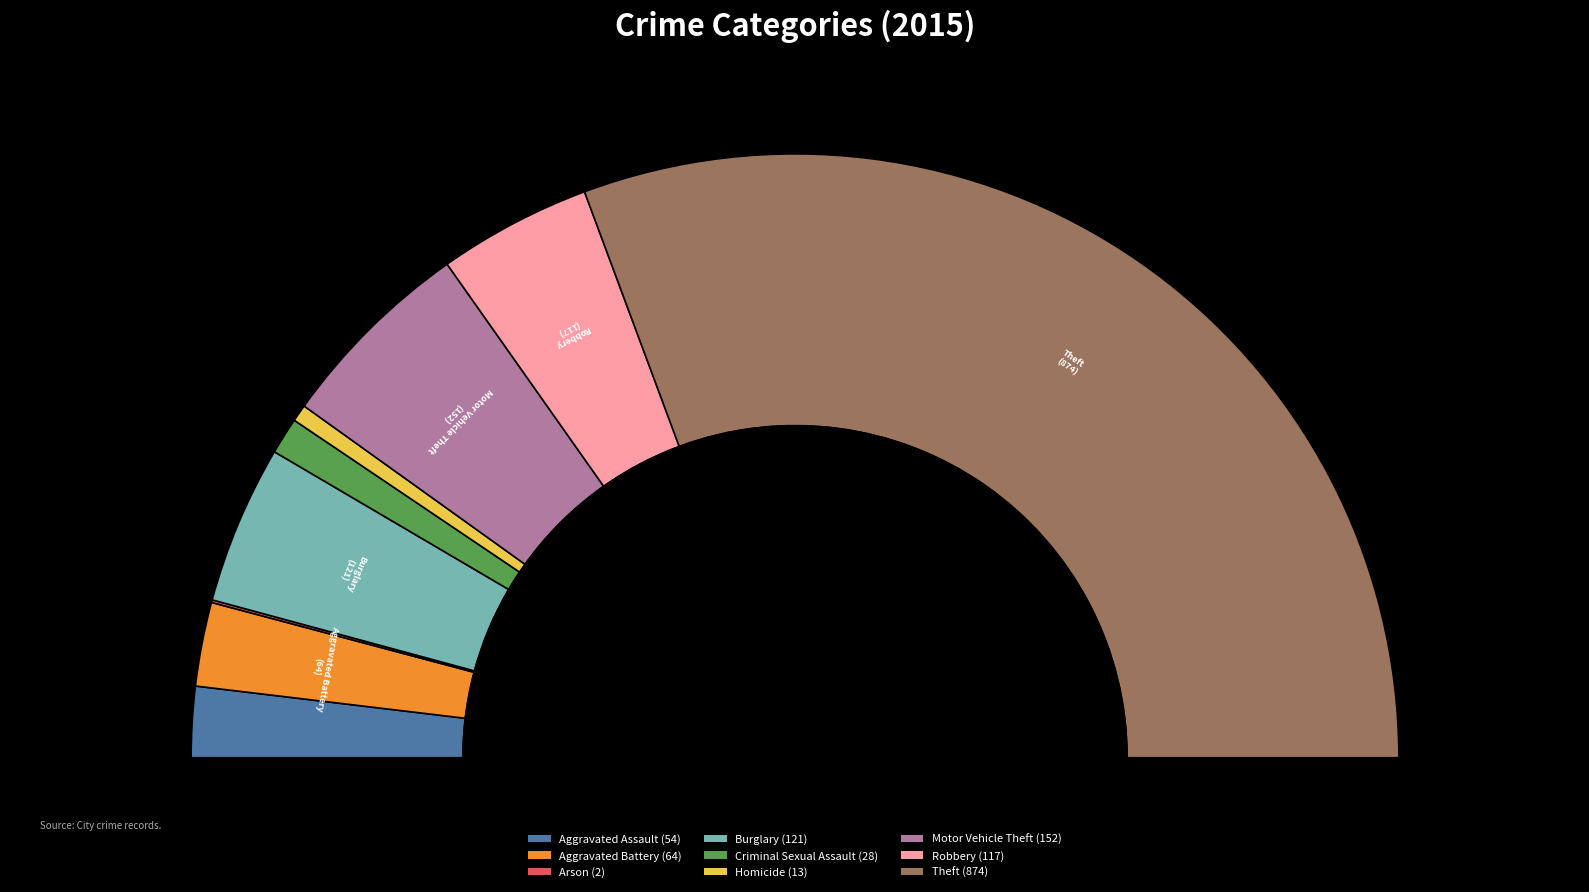

True or false: Burglary accounts for 1% of the total.

False